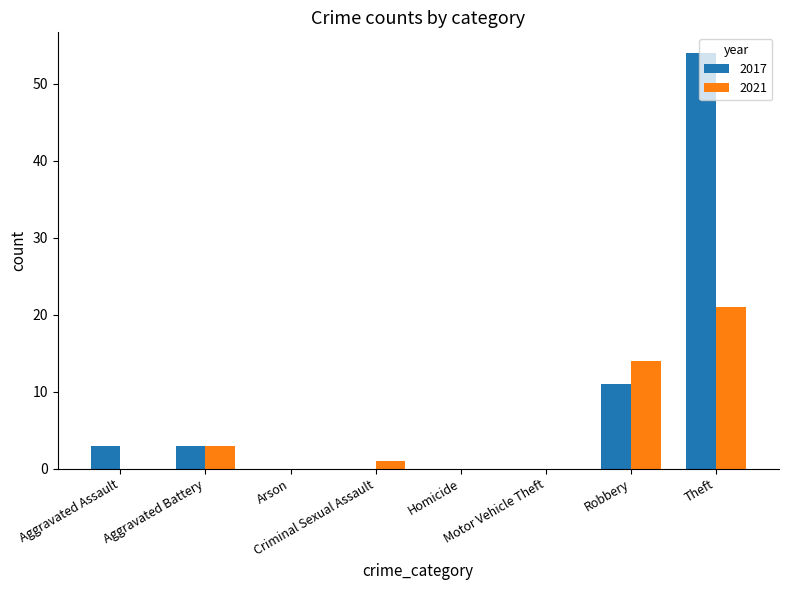

What is the sum of all 2017 values?

71